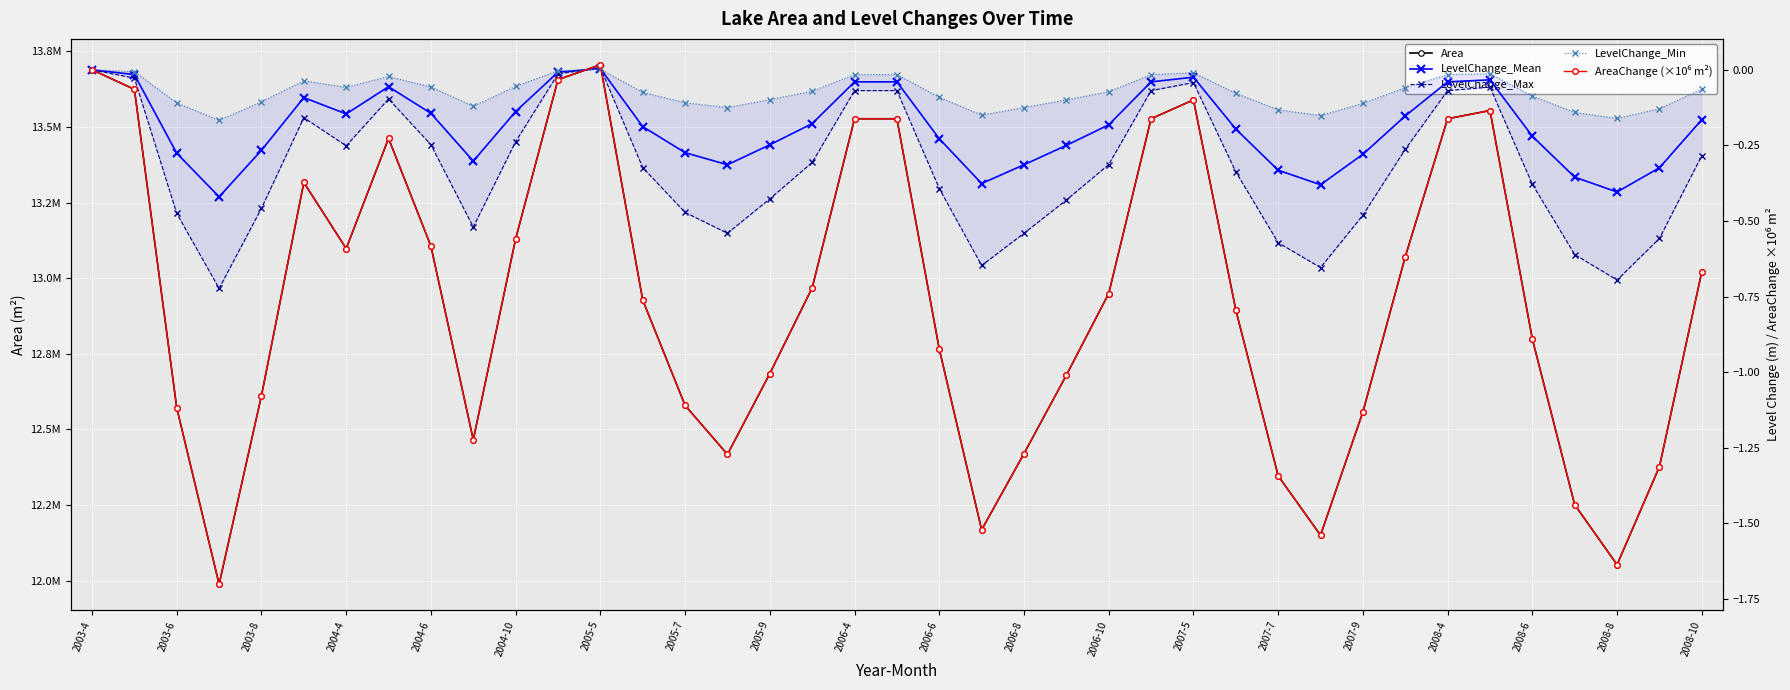

At which label is LevelChange_Min closest to 0?

2003-4